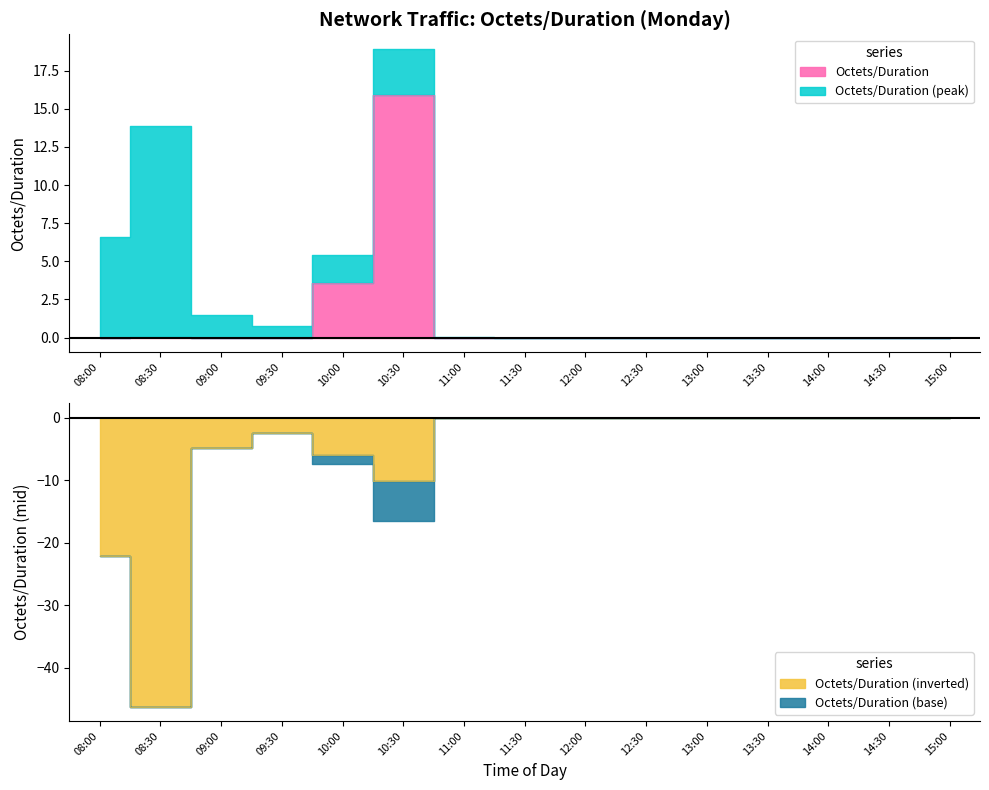

What is the sum of all Octets/Duration_mid values?

-91.8